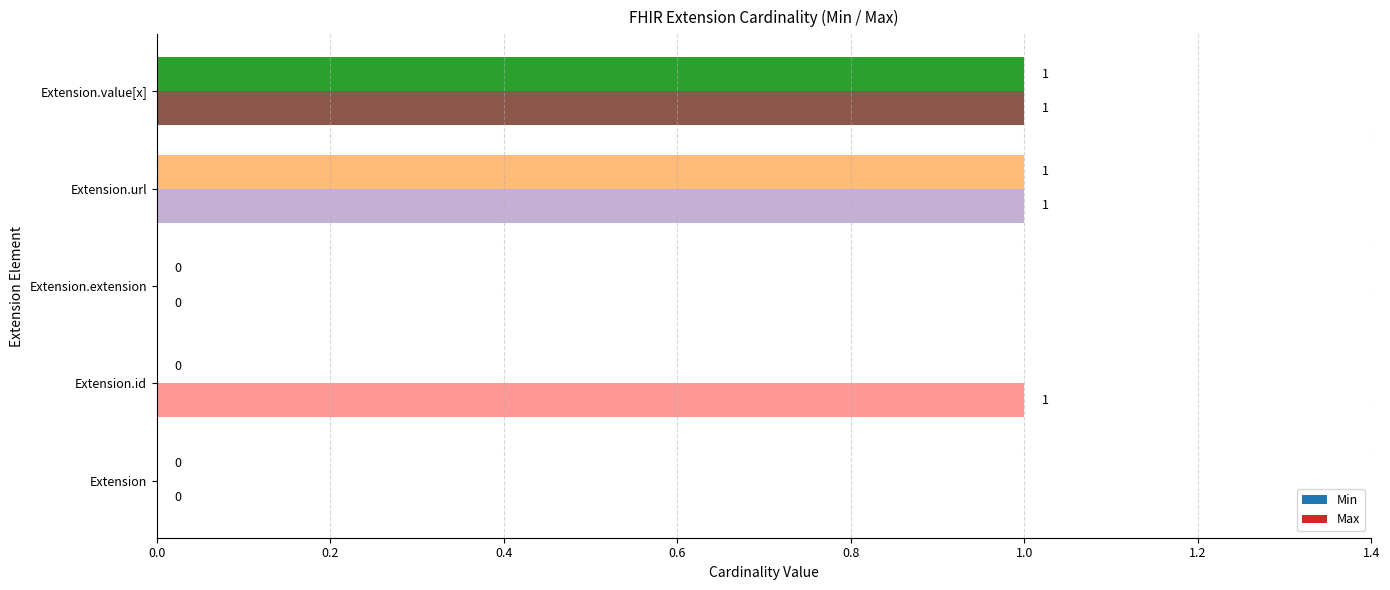

What are all the series names shown in the legend?

Min, Max